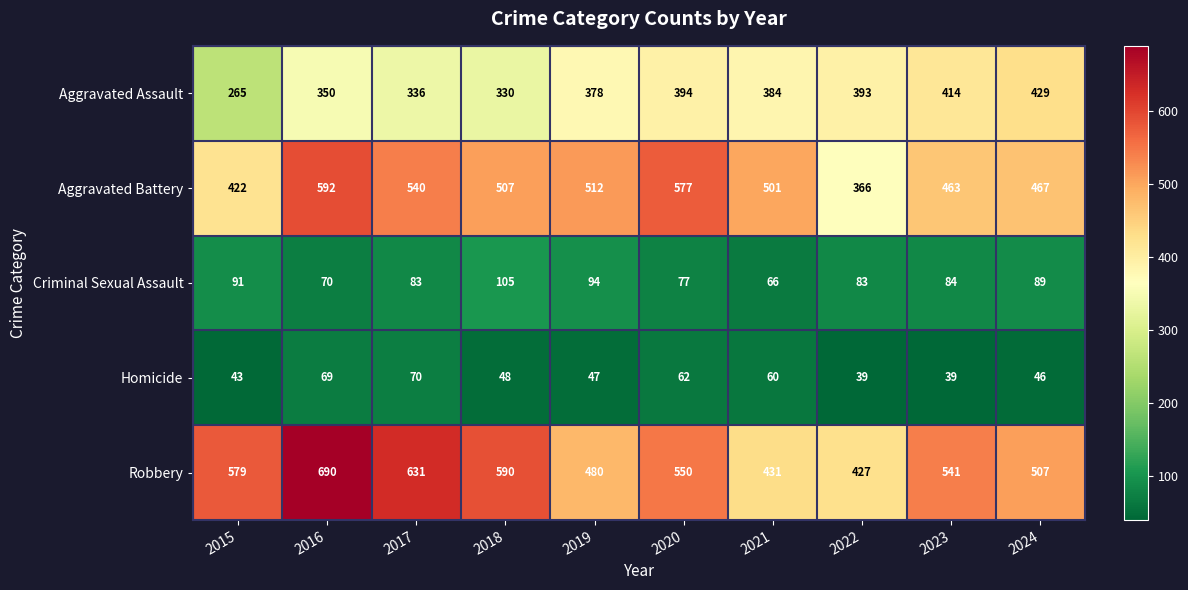

The Criminal Sexual Assault series shows 33 at 2019. True or false?

False